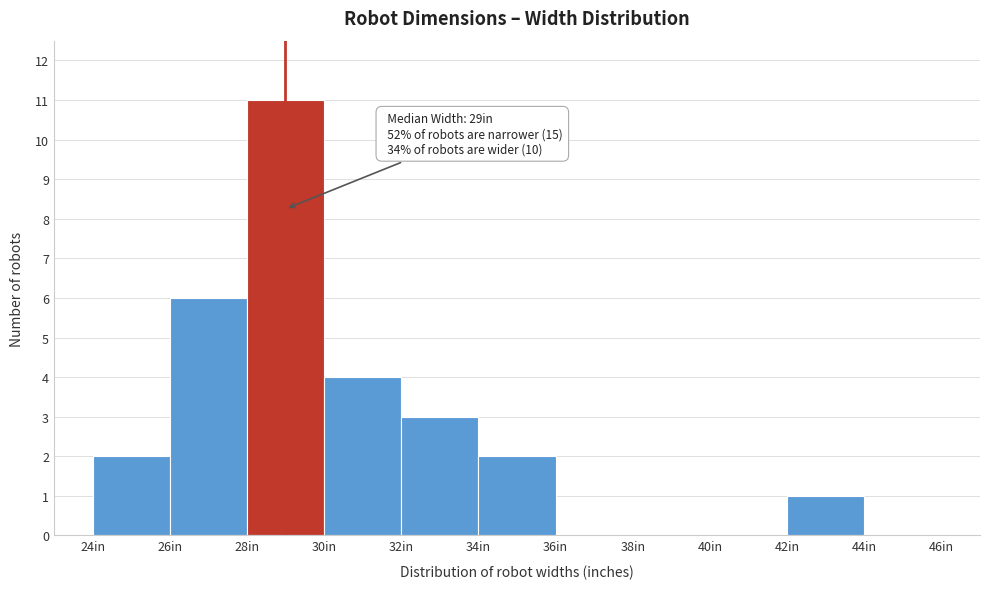

Which range on the x-axis has the tallest bar?

28 to 30